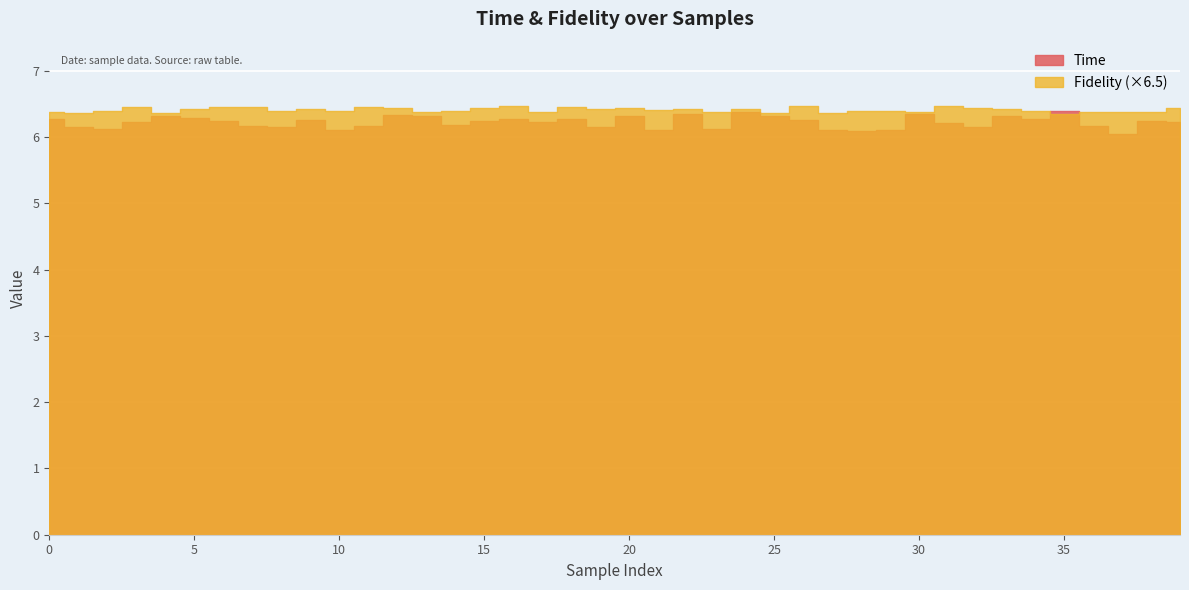

What value does the Fidelity series have at 13?

6.4